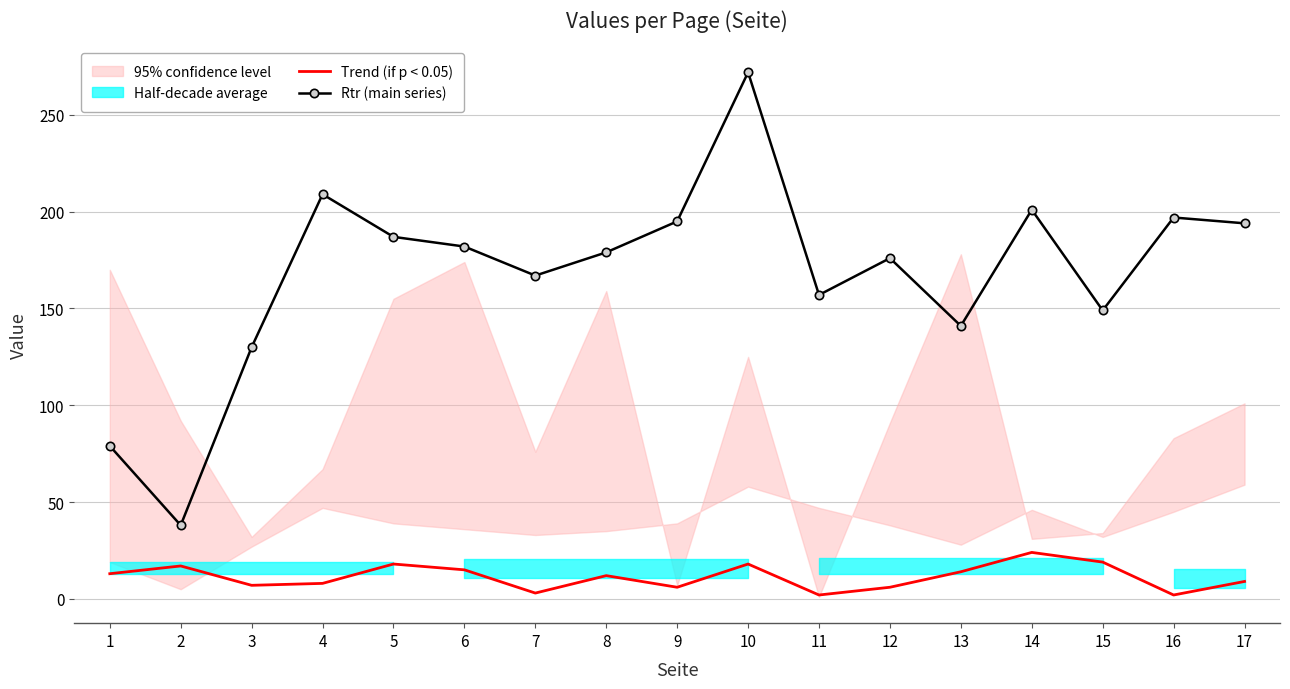

What is the sum of all Trend (if p < 0.05) values?

193